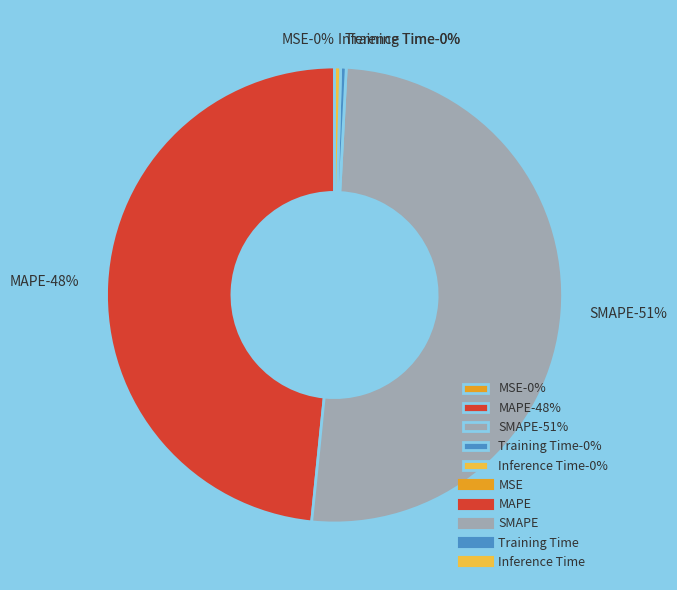

What is the change in value from MAPE to Inference Time?

-9.3